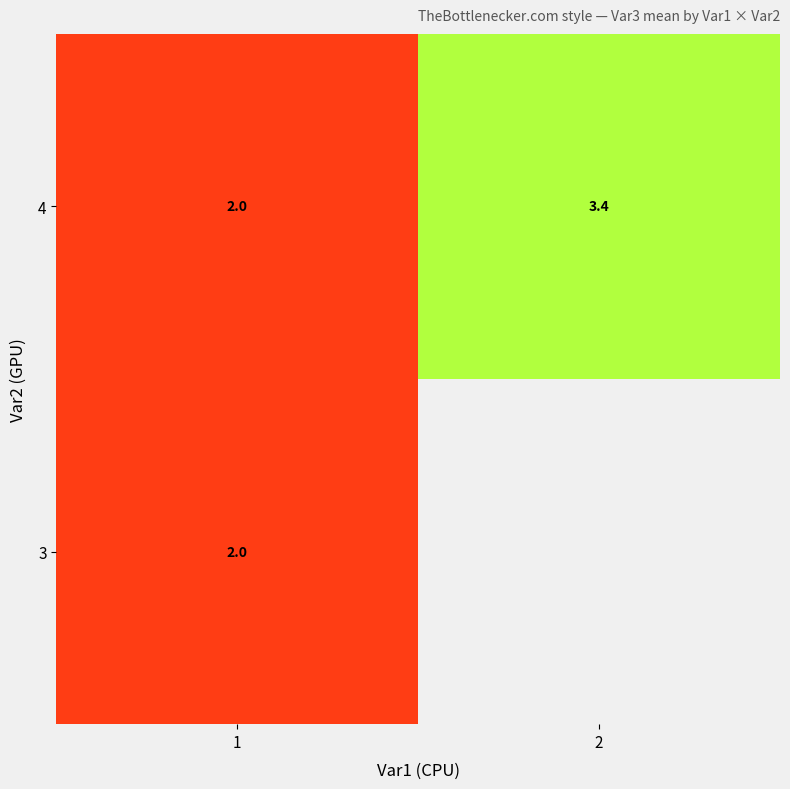

What is the total value across all series at 1?

4.0